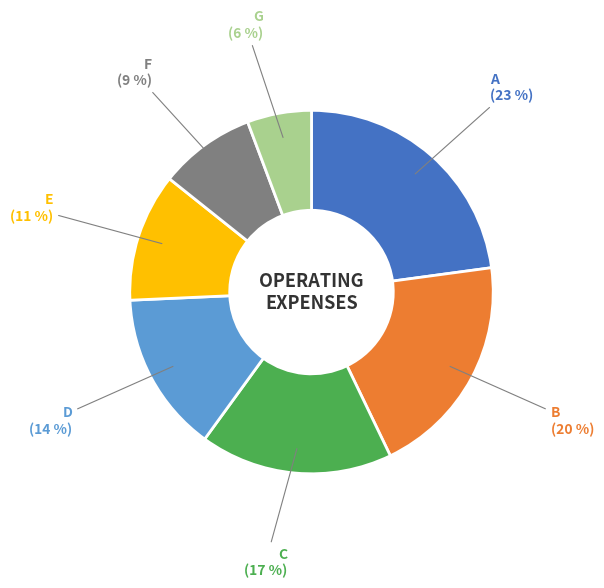

How many segments does this pie chart have?

7